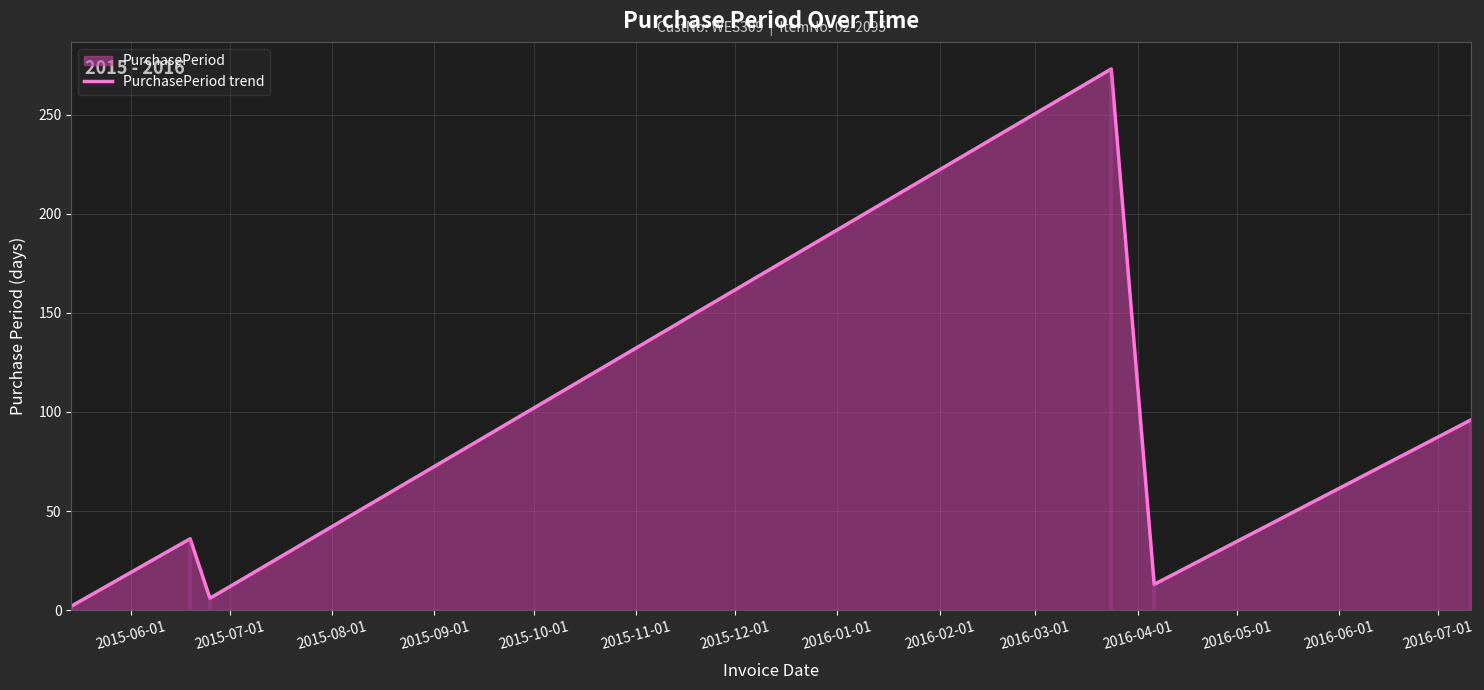

How many data points does each series have?

6